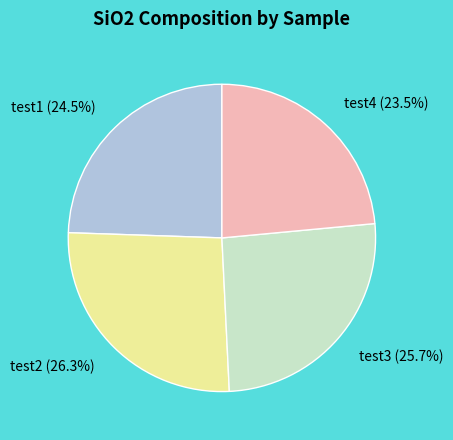

Count the number of slices in the pie.

4